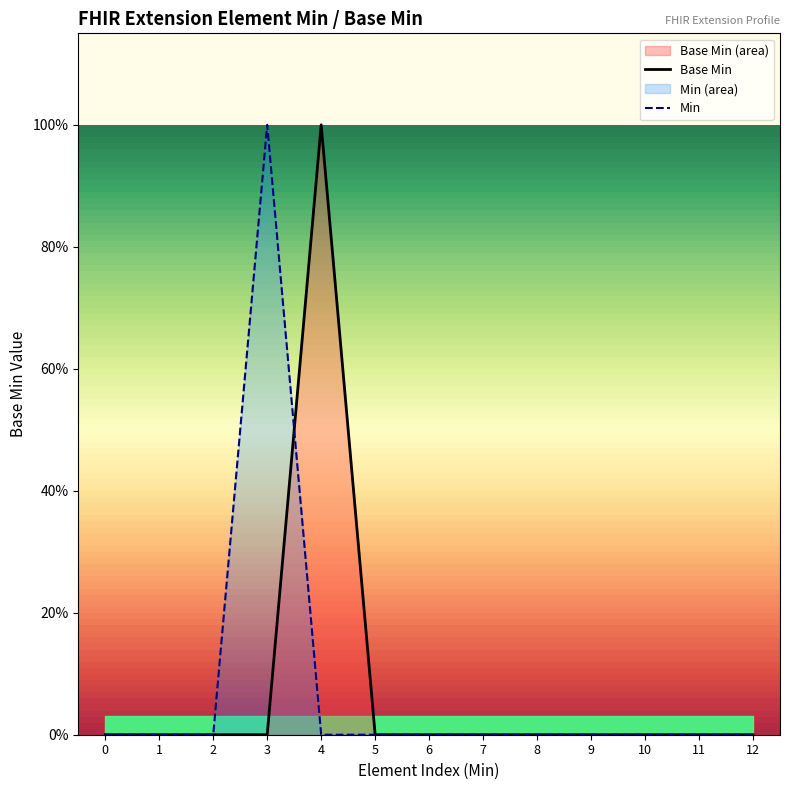

At which category is the sum across all series the highest?

3